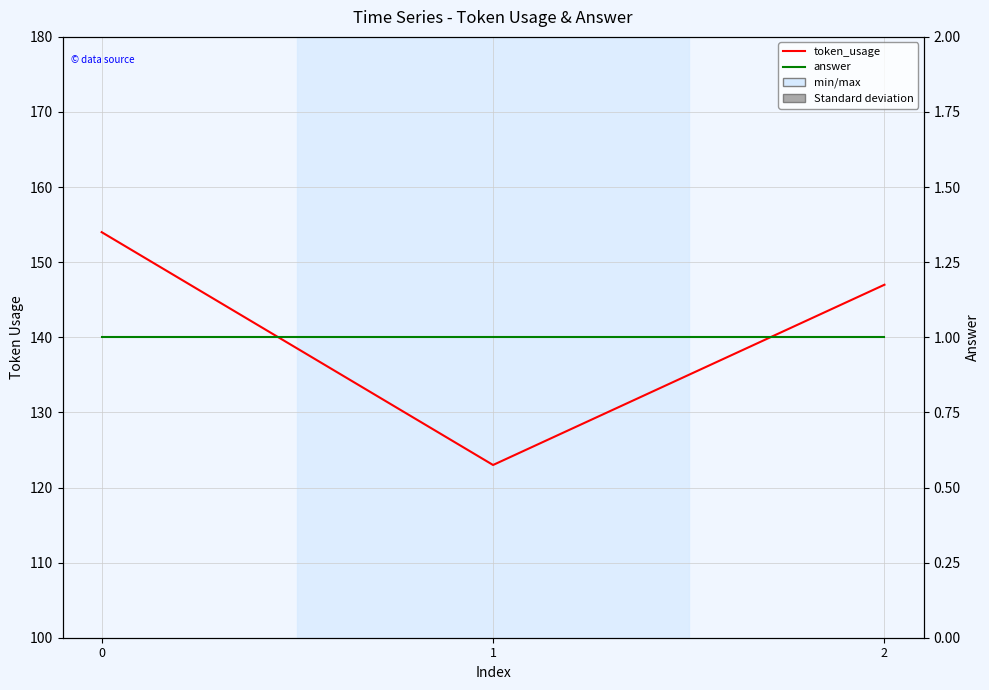

Count the number of categories in the chart.

3